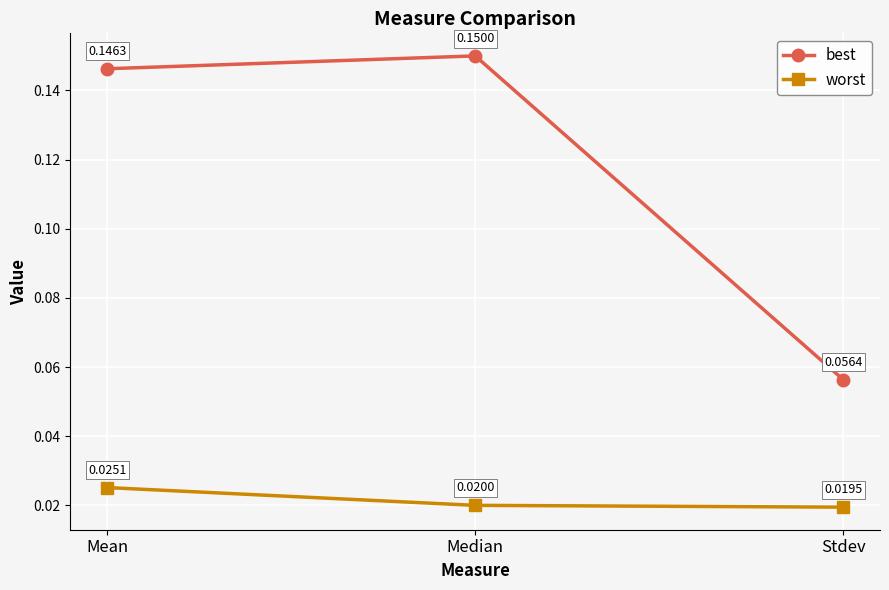

Which series has the widest spread of values?

best